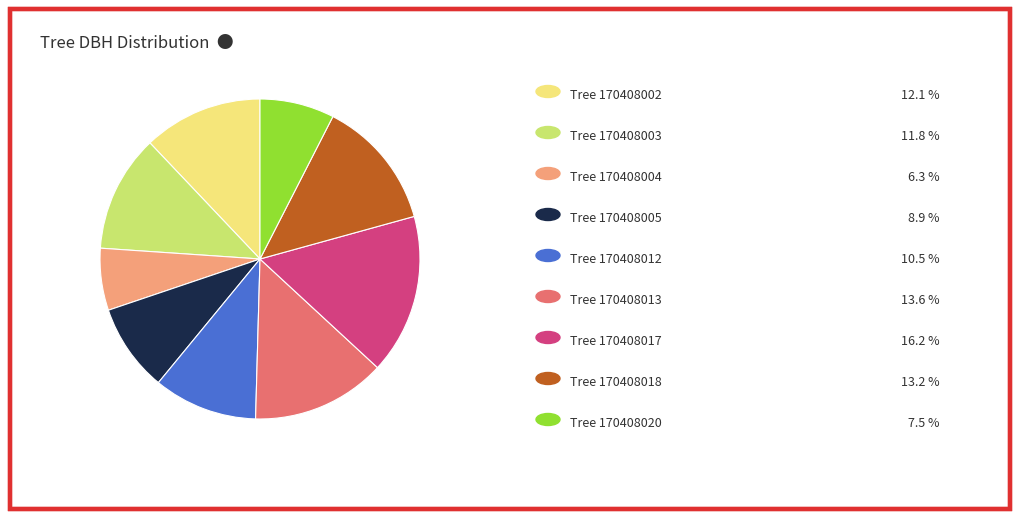

Does any single category account for the majority?

No